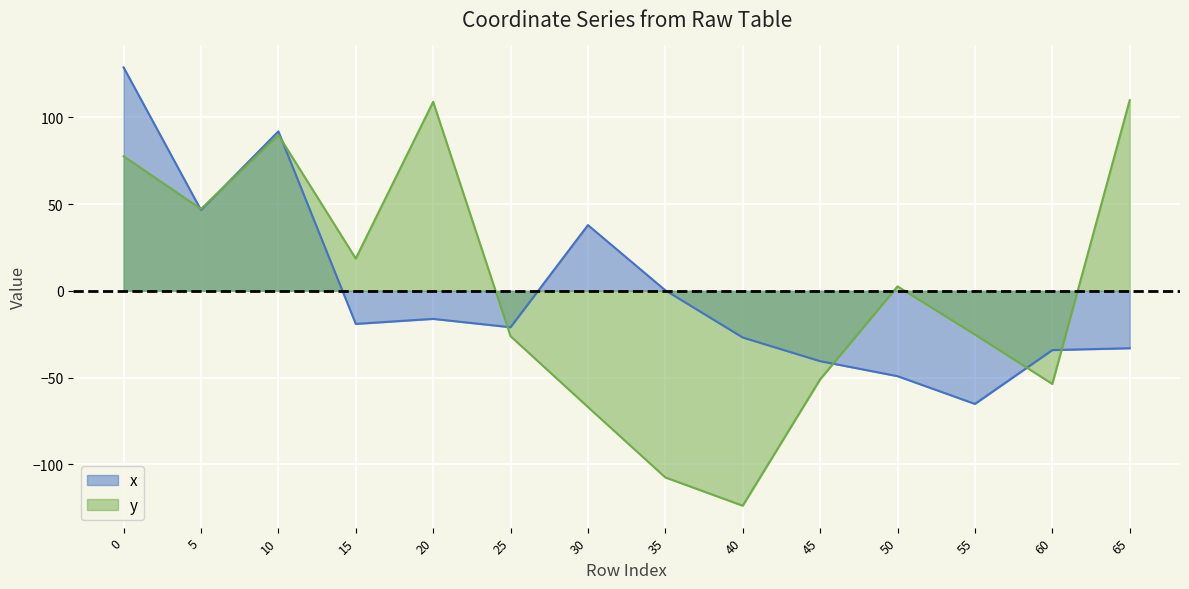

True or false: x and y cross at least once.

True